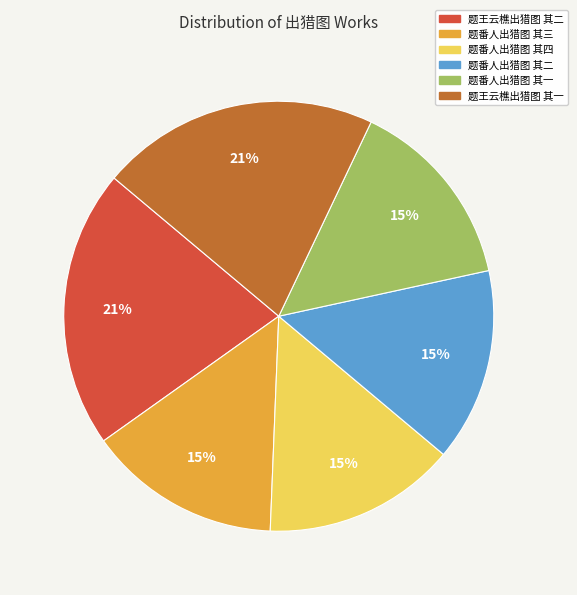

Which has a higher value, 题番人出猎图 其一 or 题王云樵出猎图 其一?

题王云樵出猎图 其一